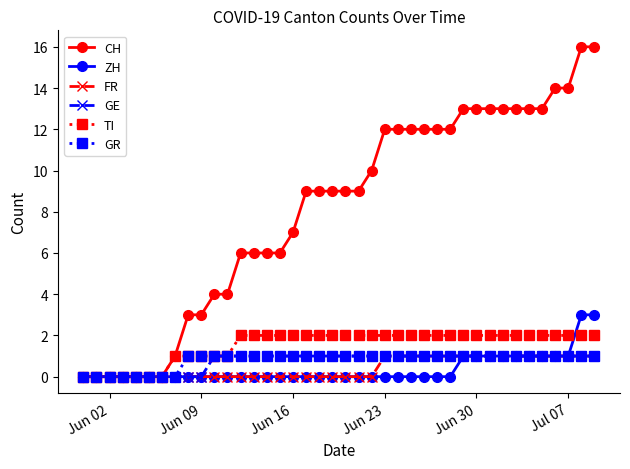

Does the chart have visible grid lines?

No